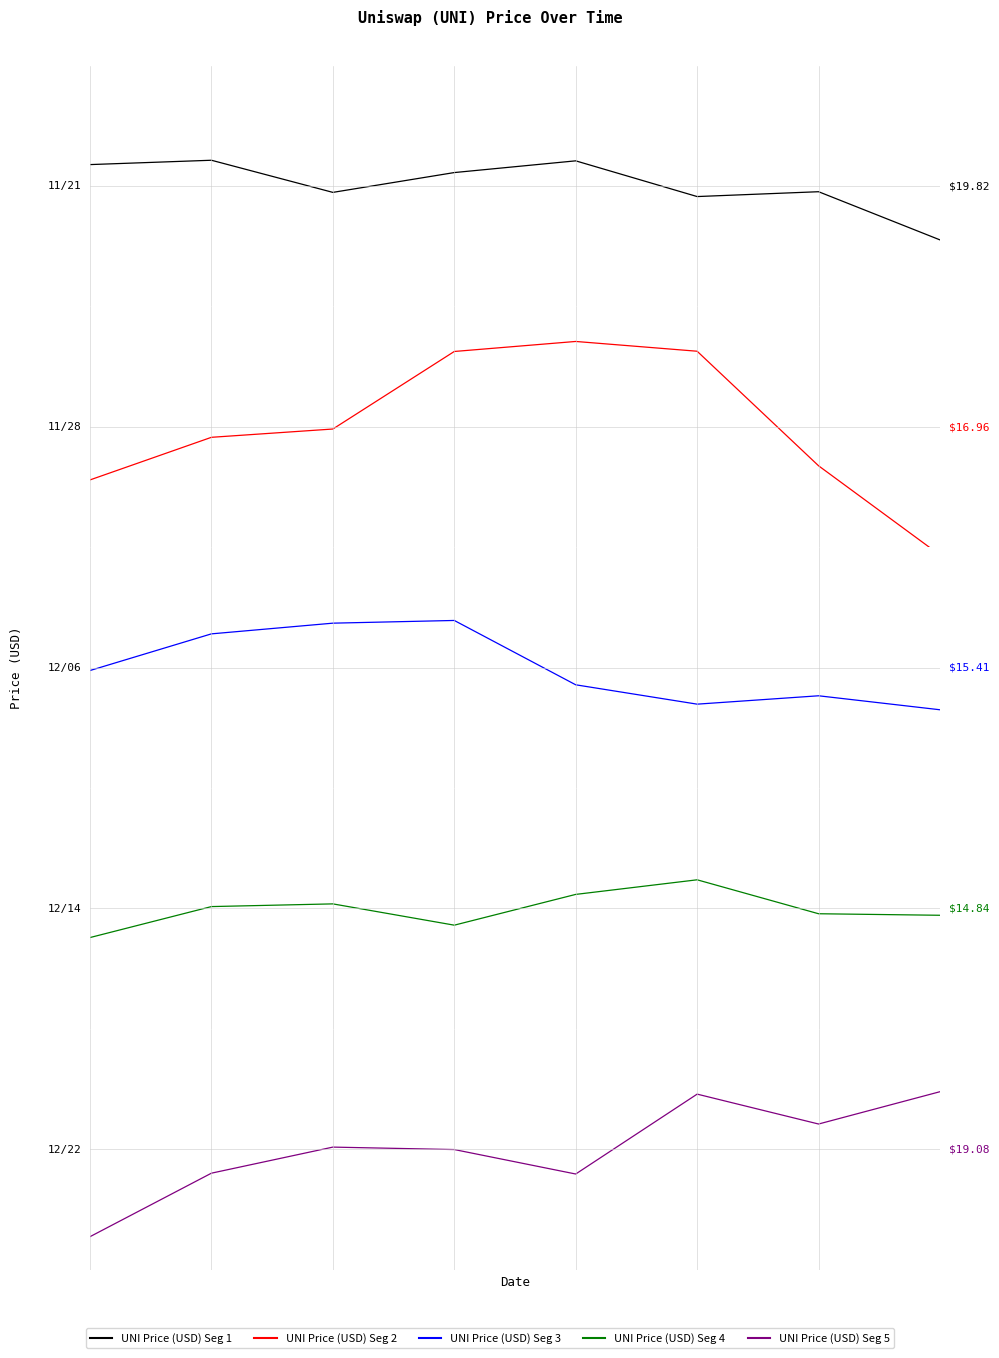

What is the difference between the second highest and second lowest values in the UNI Price (USD) - Segment 4 series?

0.8